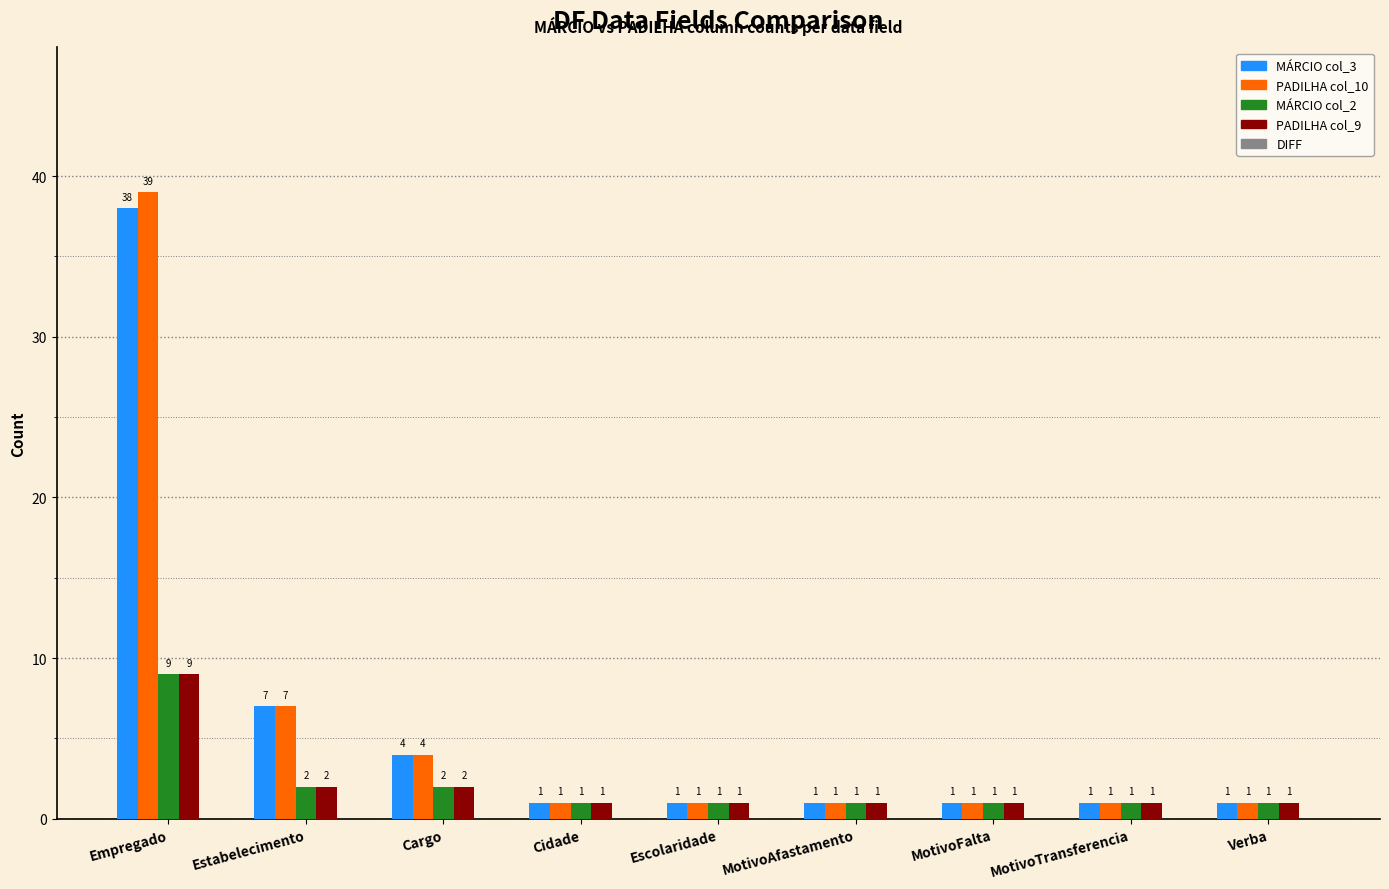

How many bars are there in each group?

4